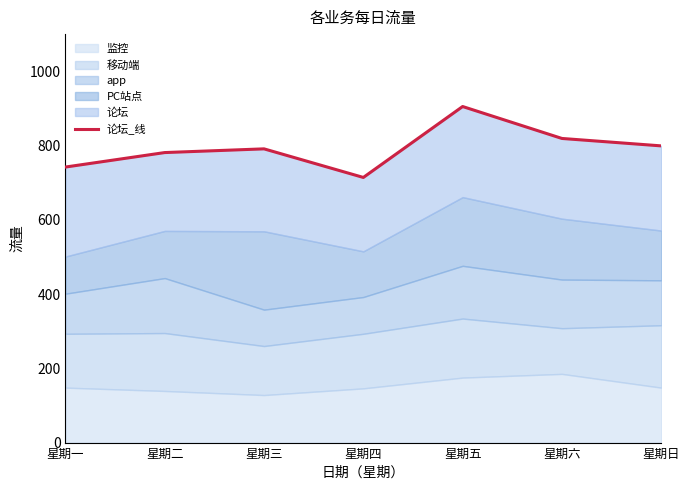

List the labels in order of value, largest first.

星期五, 星期六, 星期日, 星期三, 星期二, 星期一, 星期四